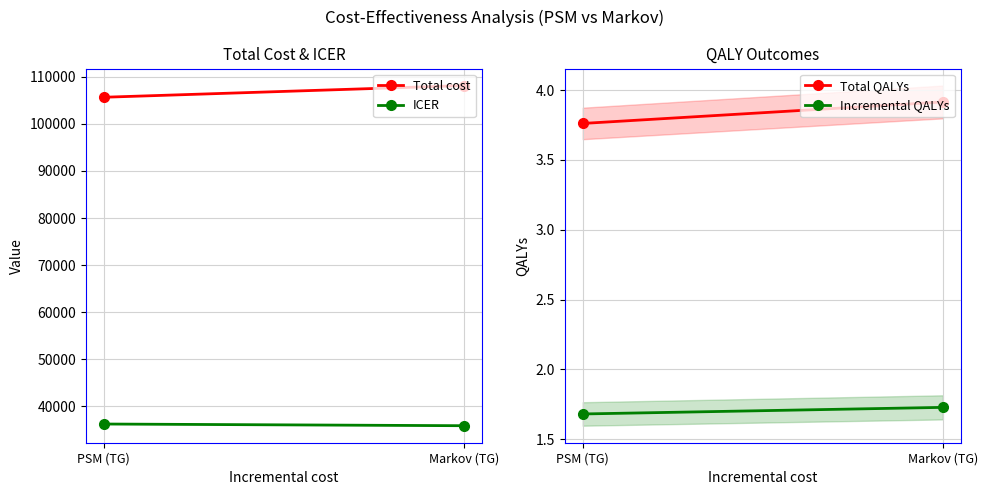

What is the label of the 1st point from the left?

PSM (TG)